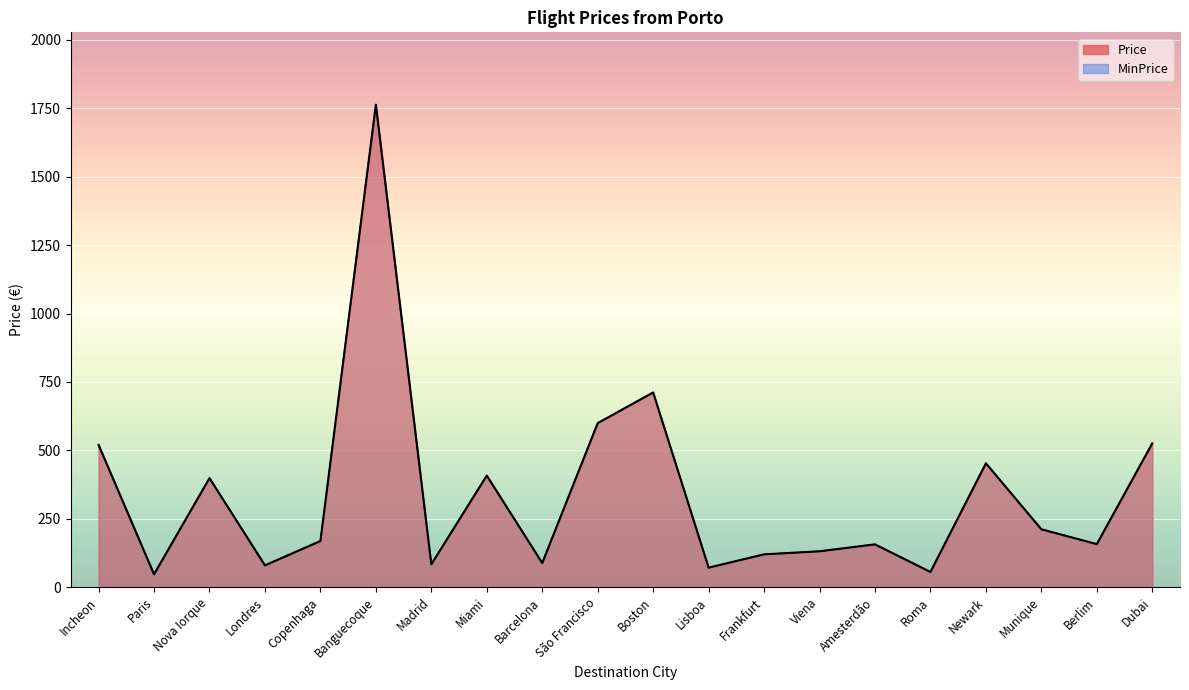

What is the sum of all MinPrice values?

6745.4